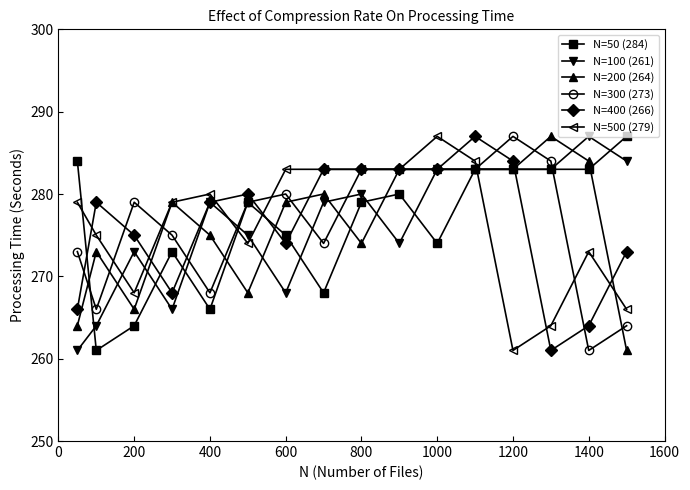

Reading left to right, list all the values displayed in this chart.

N=50 (284): 284	261	264	273	266	279	275	268	279	280	274	283	283	283	283	287
N=100 (261): 261	264	273	266	279	275	268	279	280	274	283	283	283	283	287	284
N=200 (264): 264	273	266	279	275	268	279	280	274	283	283	283	283	287	284	261
N=300 (273): 273	266	279	275	268	279	280	274	283	283	283	283	287	284	261	264
N=400 (266): 266	279	275	268	279	280	274	283	283	283	283	287	284	261	264	273
N=500 (279): 279	275	268	279	280	274	283	283	283	283	287	284	261	264	273	266